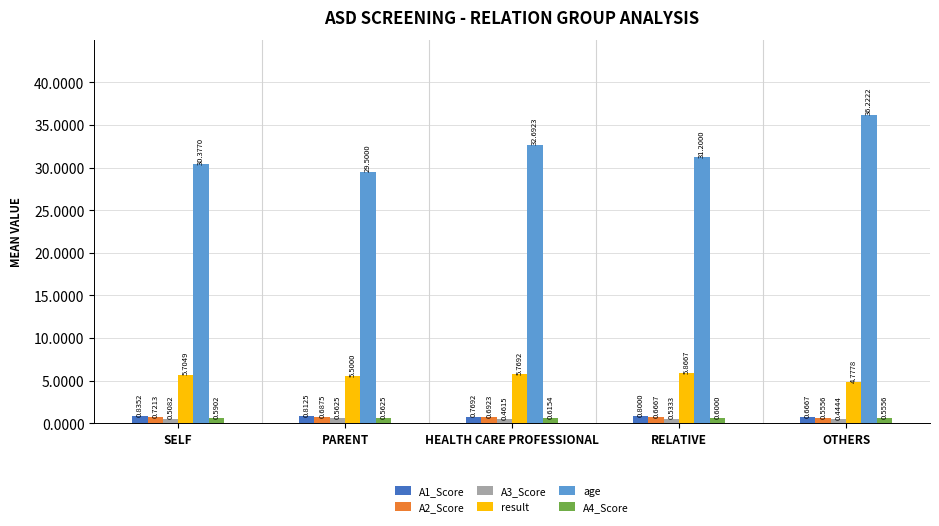

At how many categories does at least one series exceed 2?

5